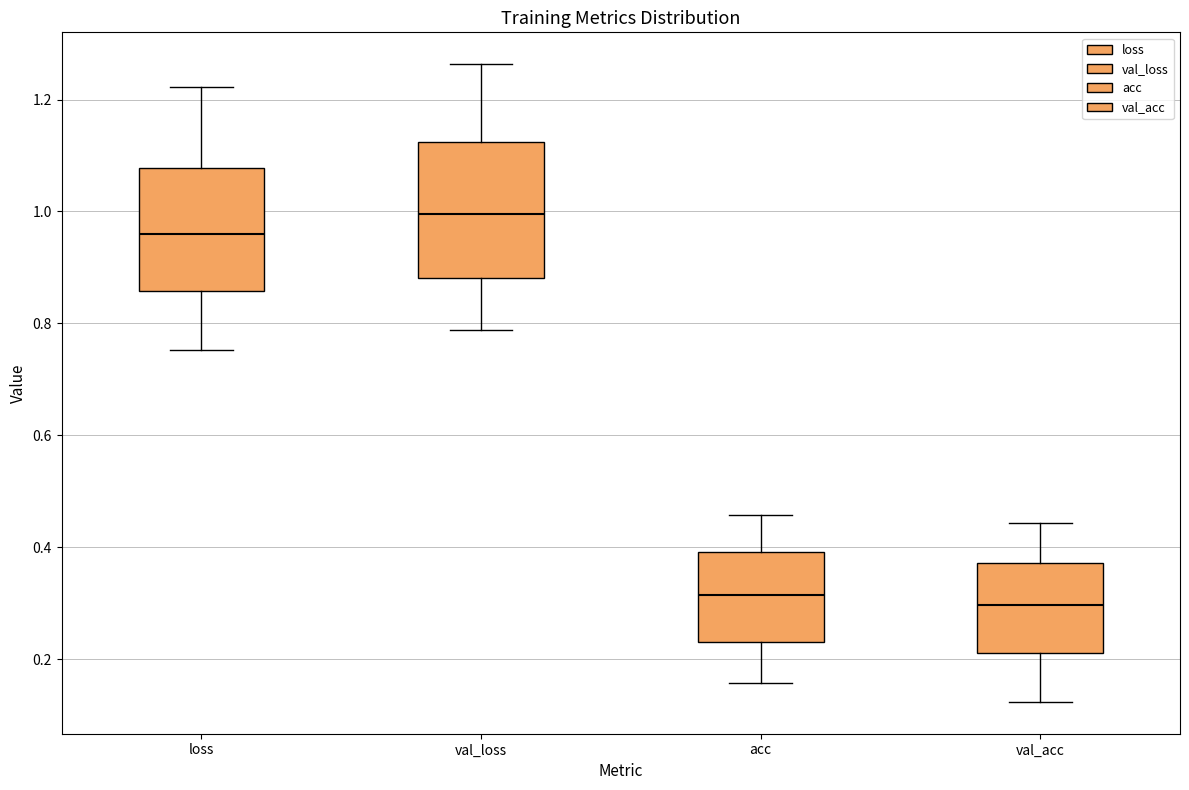

Reading left to right, read every box against the y-axis: the position of its median line, the range the box covers, and the ends of its whiskers. The values are not printed on the chart, so give them approximately, as read against the axis.

loss: median 0.96, box 0.86 to 1.08, whiskers 0.76 to 1.22
val_loss: median 1.00, box 0.88 to 1.12, whiskers 0.78 to 1.26
acc: median 0.32, box 0.24 to 0.40, whiskers 0.16 to 0.46
val_acc: median 0.30, box 0.22 to 0.38, whiskers 0.12 to 0.44